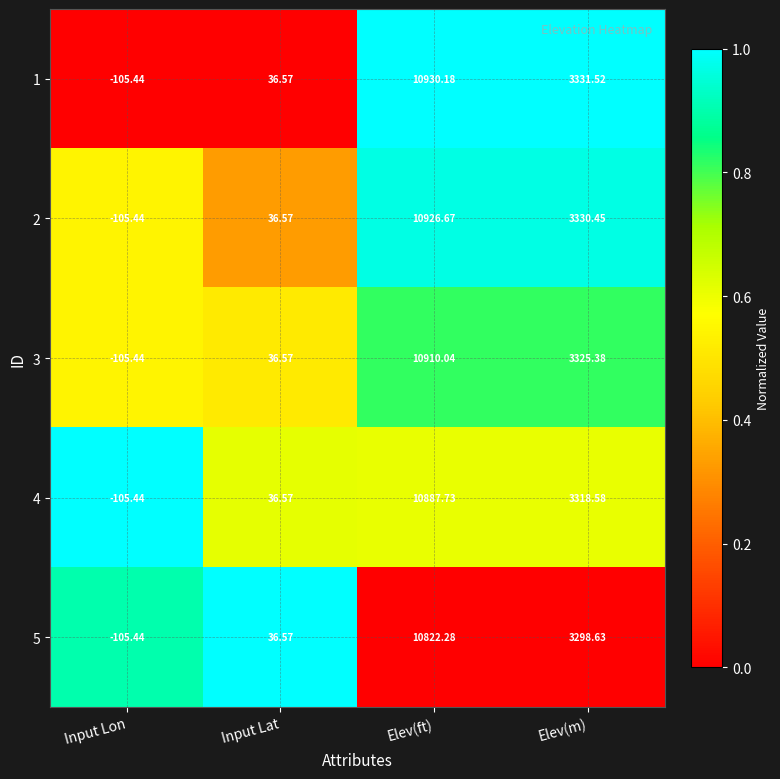

At which category is the sum across all series the highest?

Elev(ft)